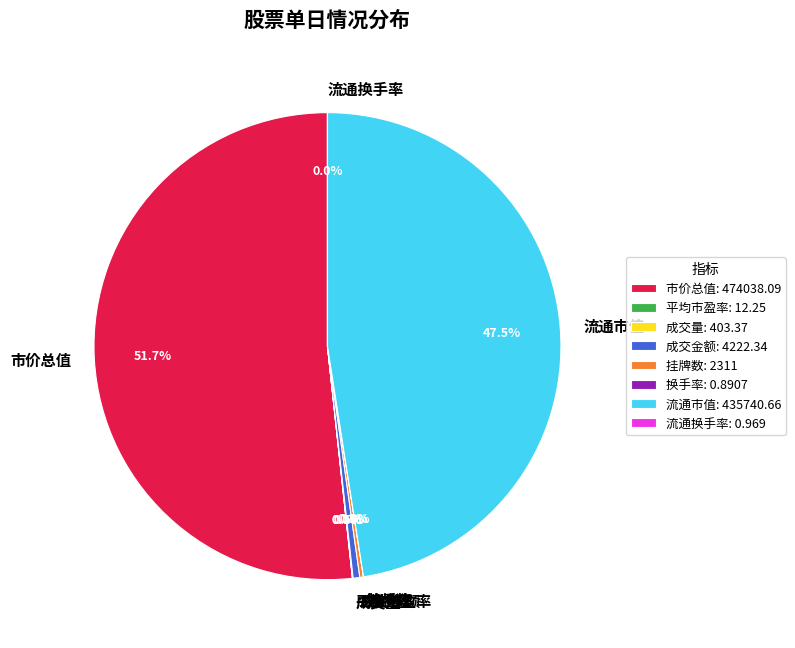

Combined, do 市价总值 and 流通市值 account for over 50%?

Yes